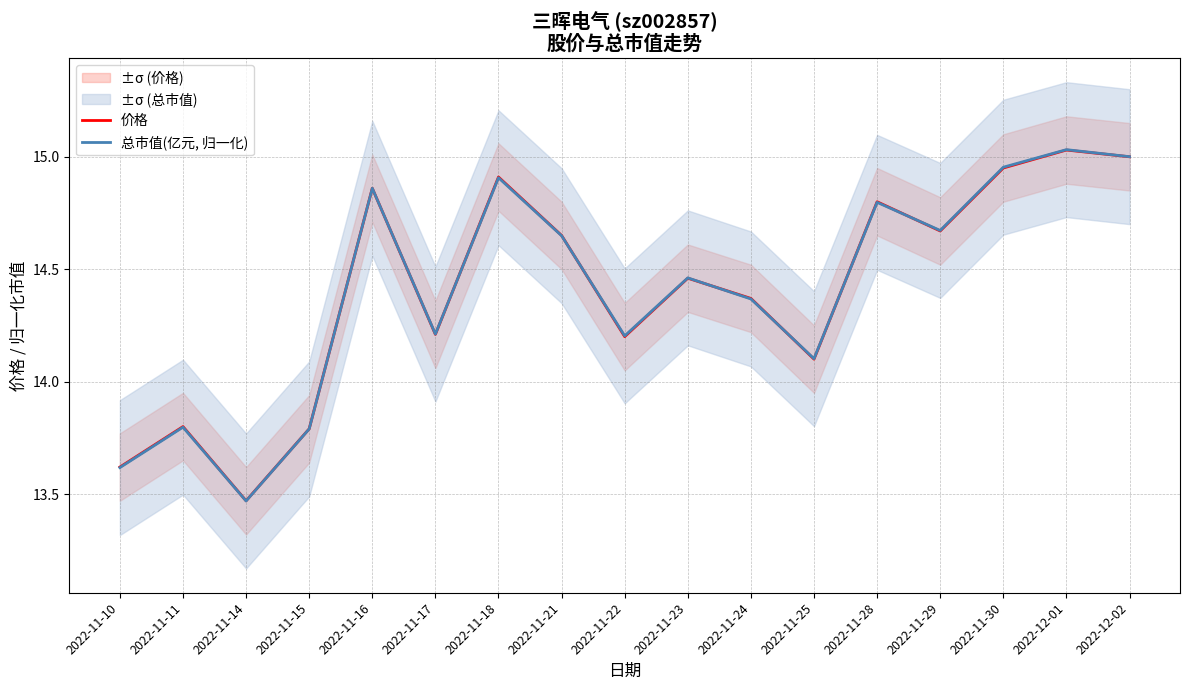

Where is the first local minimum for 价格?

2022-11-14